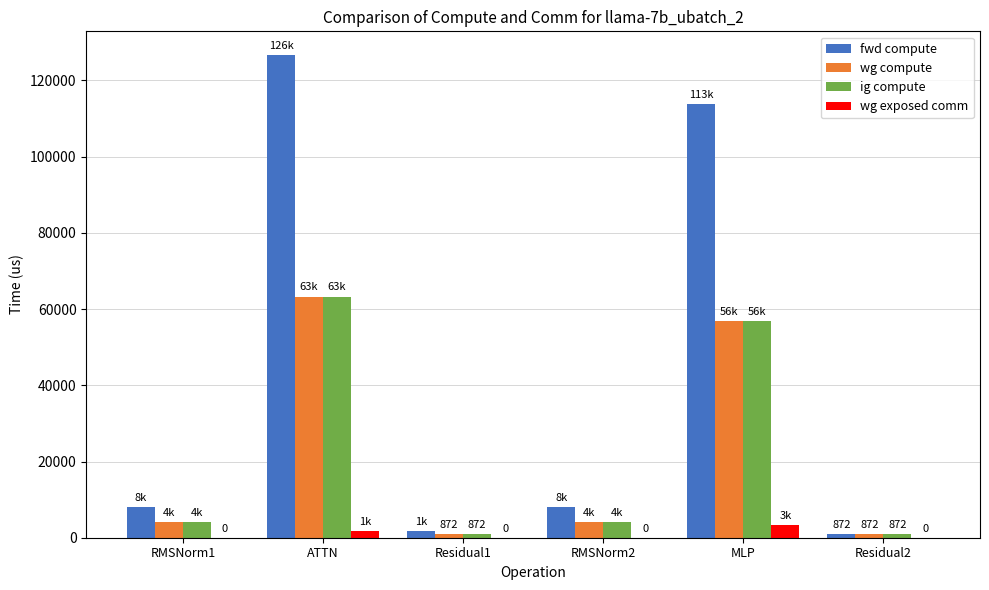

What is the spread (max minus min) of values at RMSNorm1?

8005.2